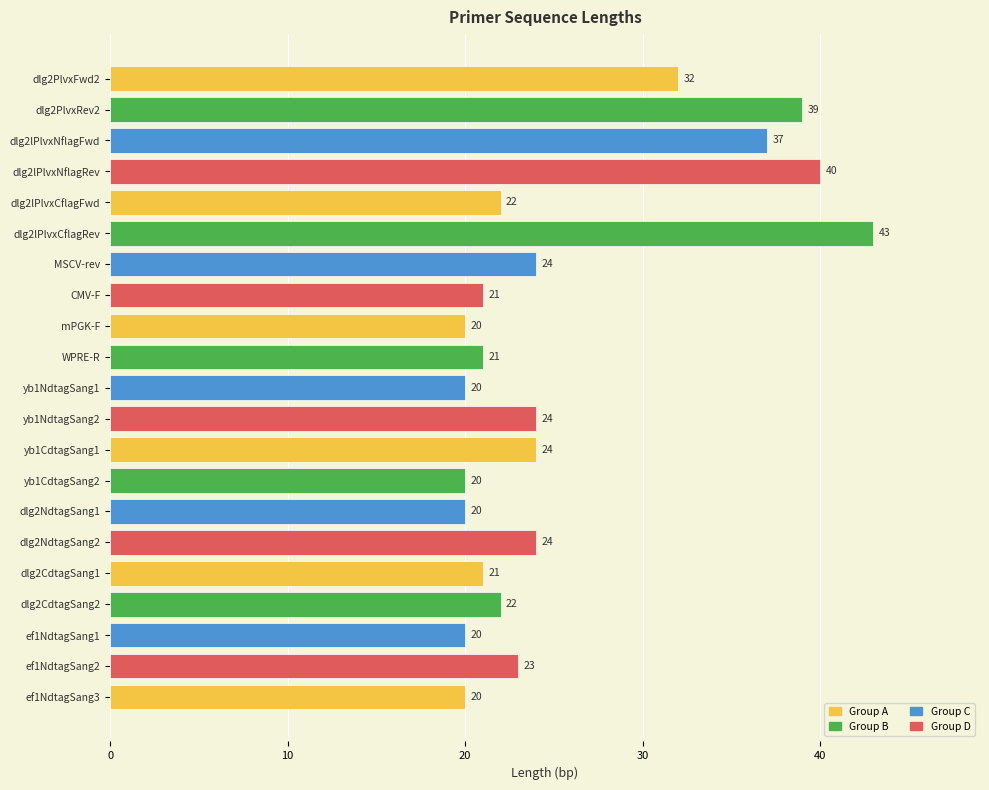

At which category does the chart reach its peak across all series?

dlg2lPlvxCflagRev